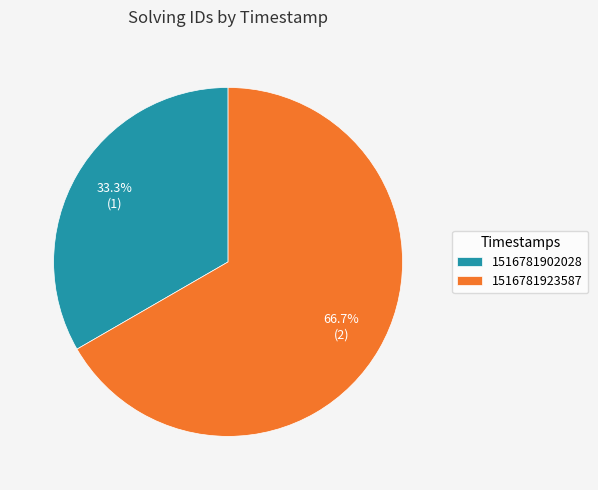

What is the largest slice in the pie chart?

1516781923587